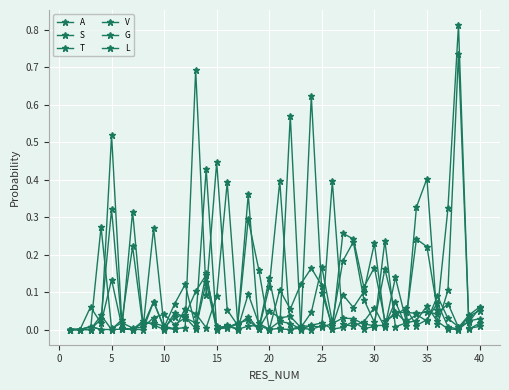

How many categories are shown in the chart?

40